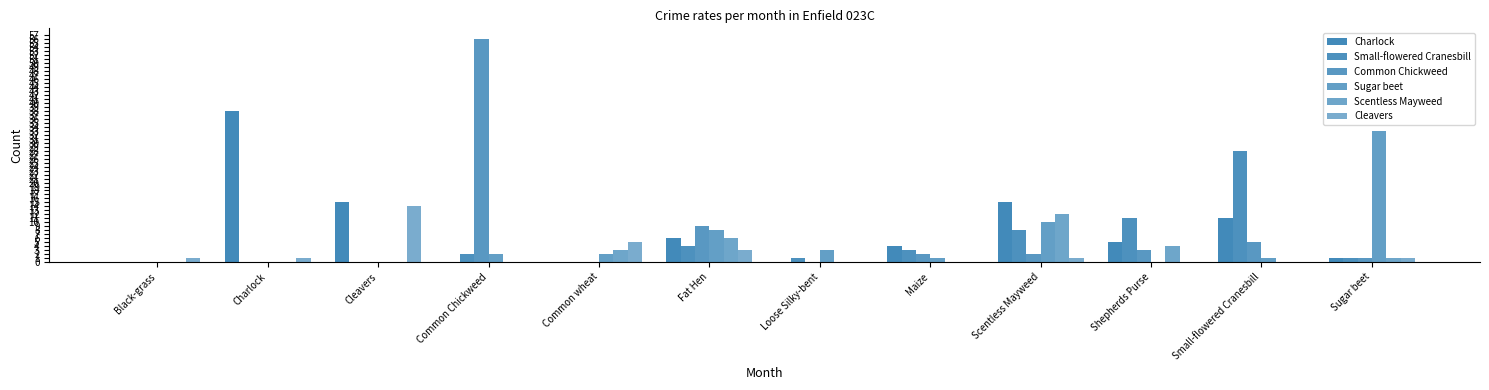

What is the total value across all series at Small-flowered Cranesbill?

45